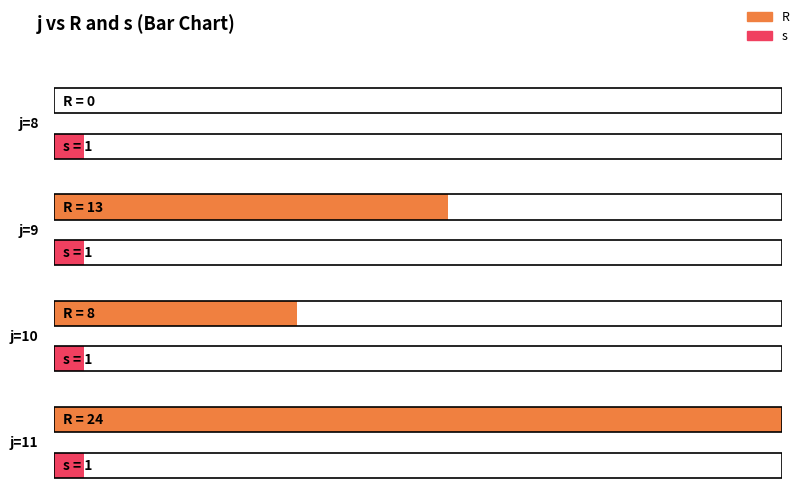

What is the value of the R bar at the 4th from the left?

24